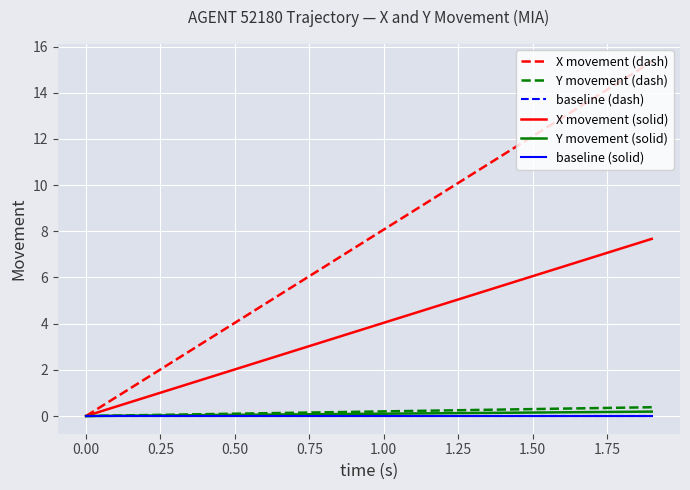

How many lines are shown in the chart?

6